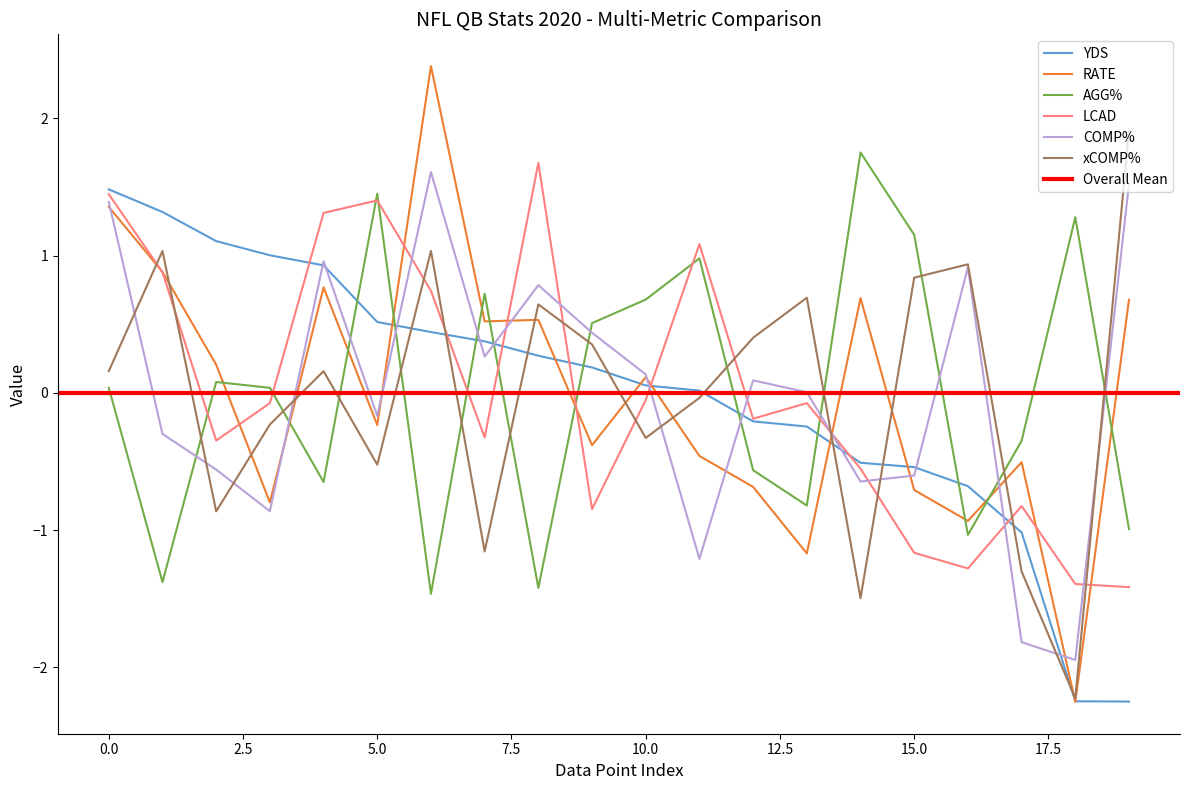

True or false: AGG% has more than 2 points higher than both neighbors.

True